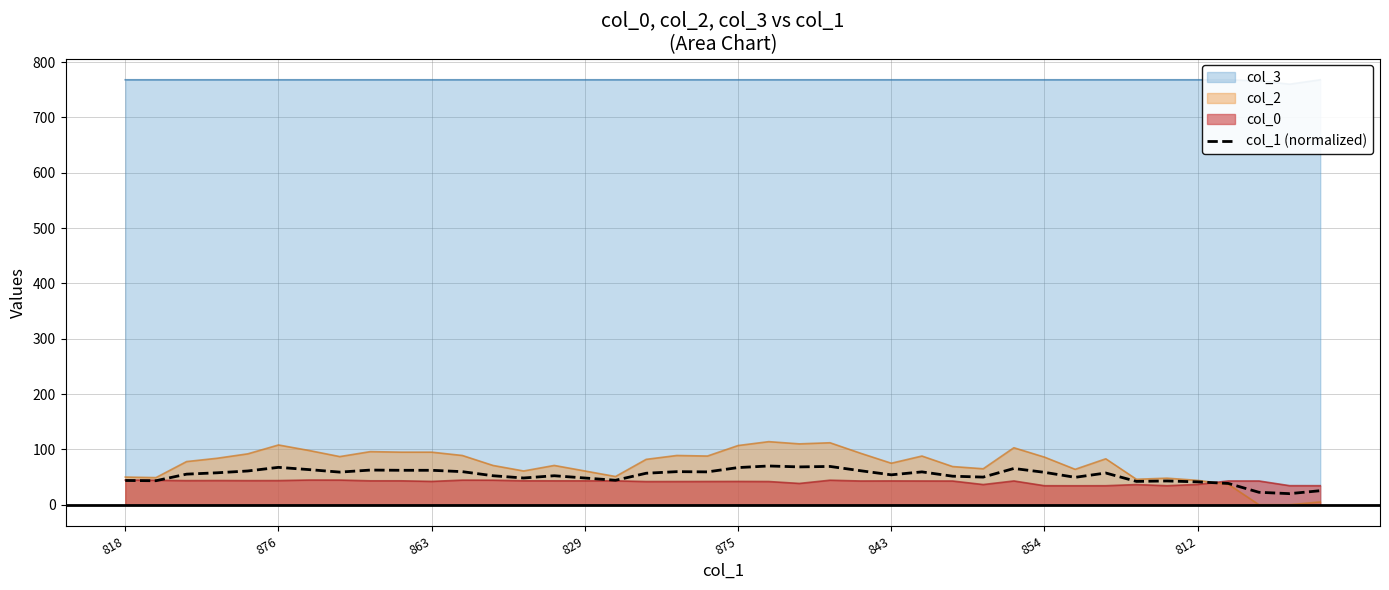

What is the minimum value for col_1 (normalized)?

20.0